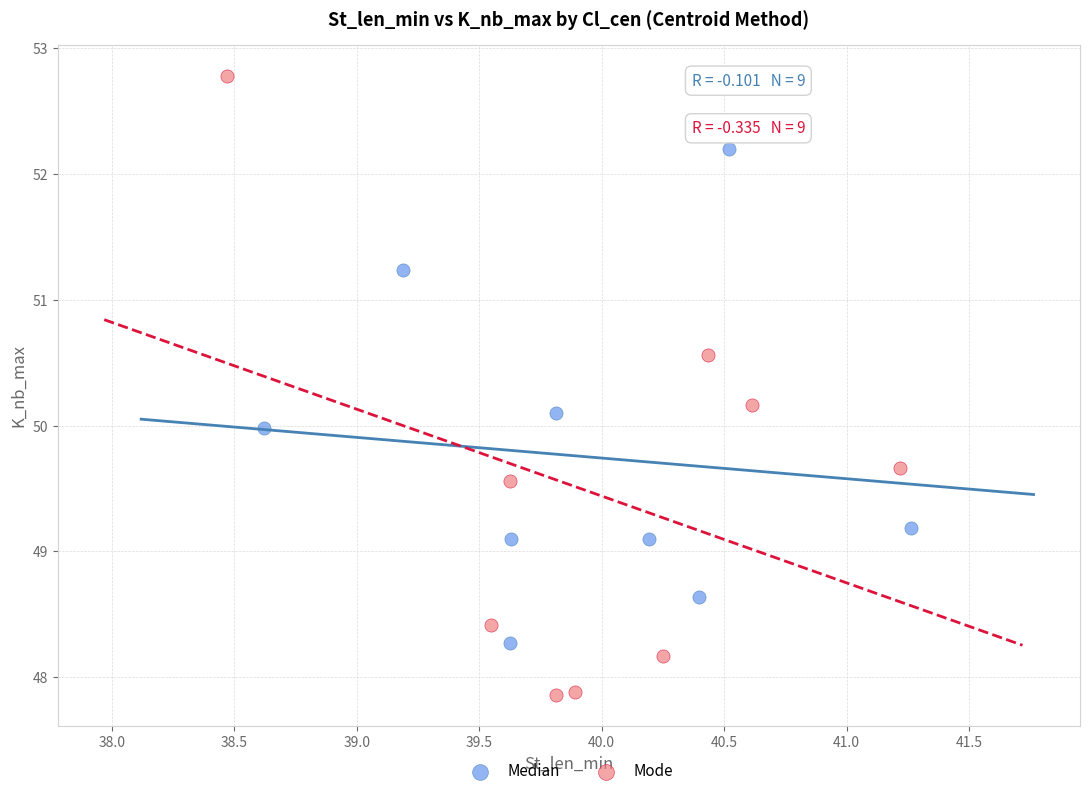

Which series has the largest Y range (max minus min)?

Mode